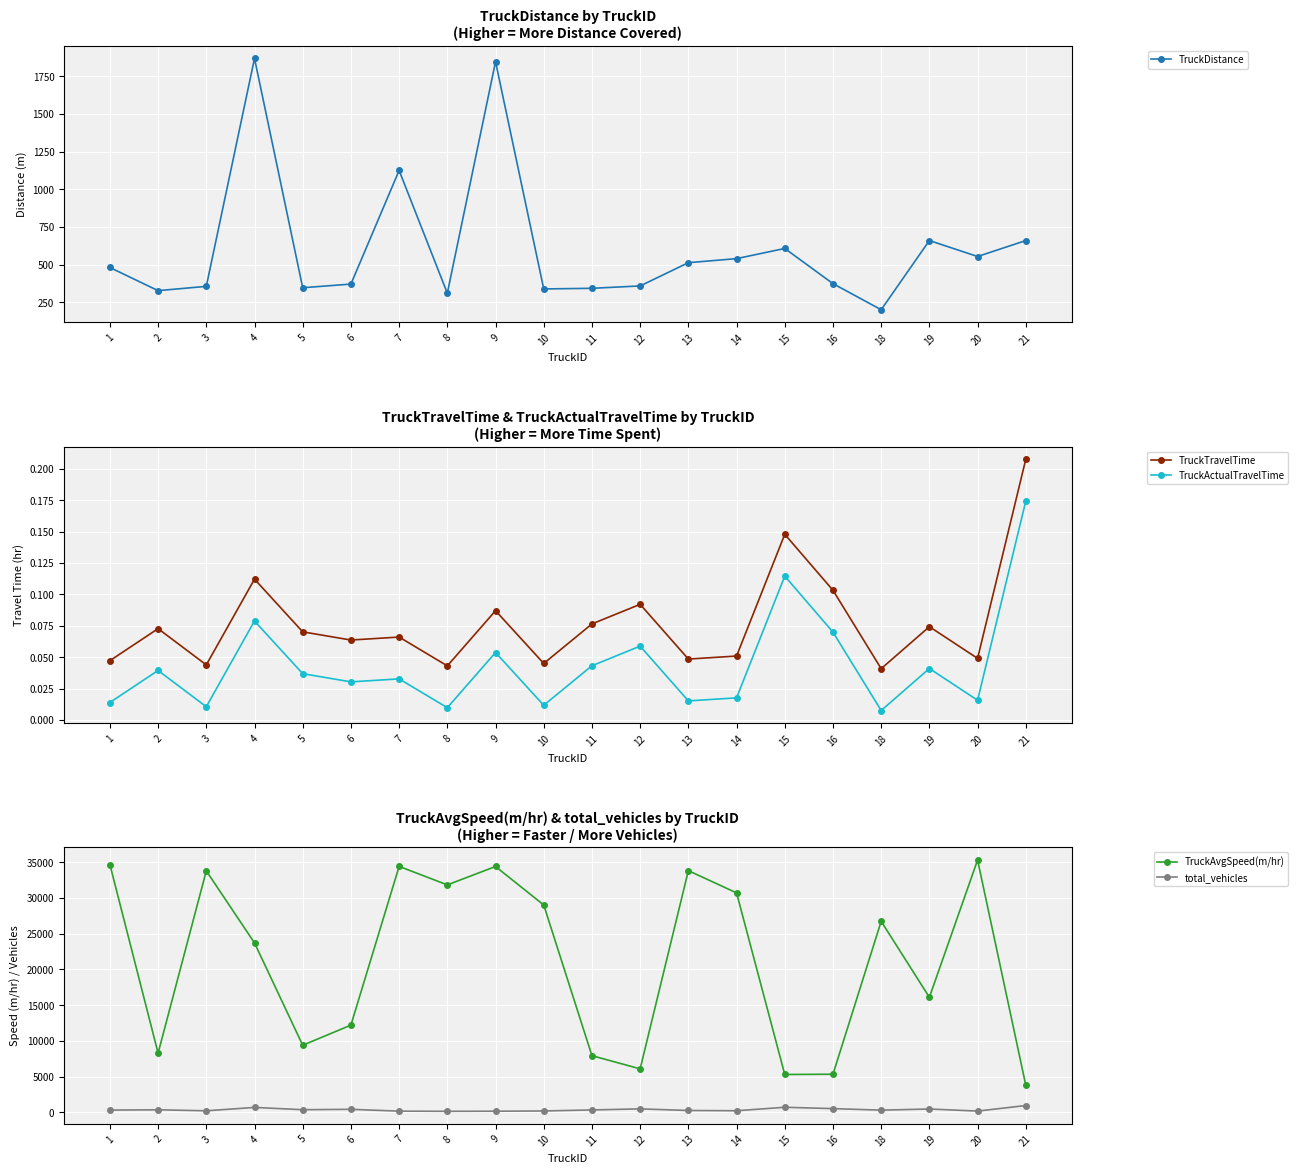

Which series has the largest total across all categories?

TruckAvgSpeed(m/hr)